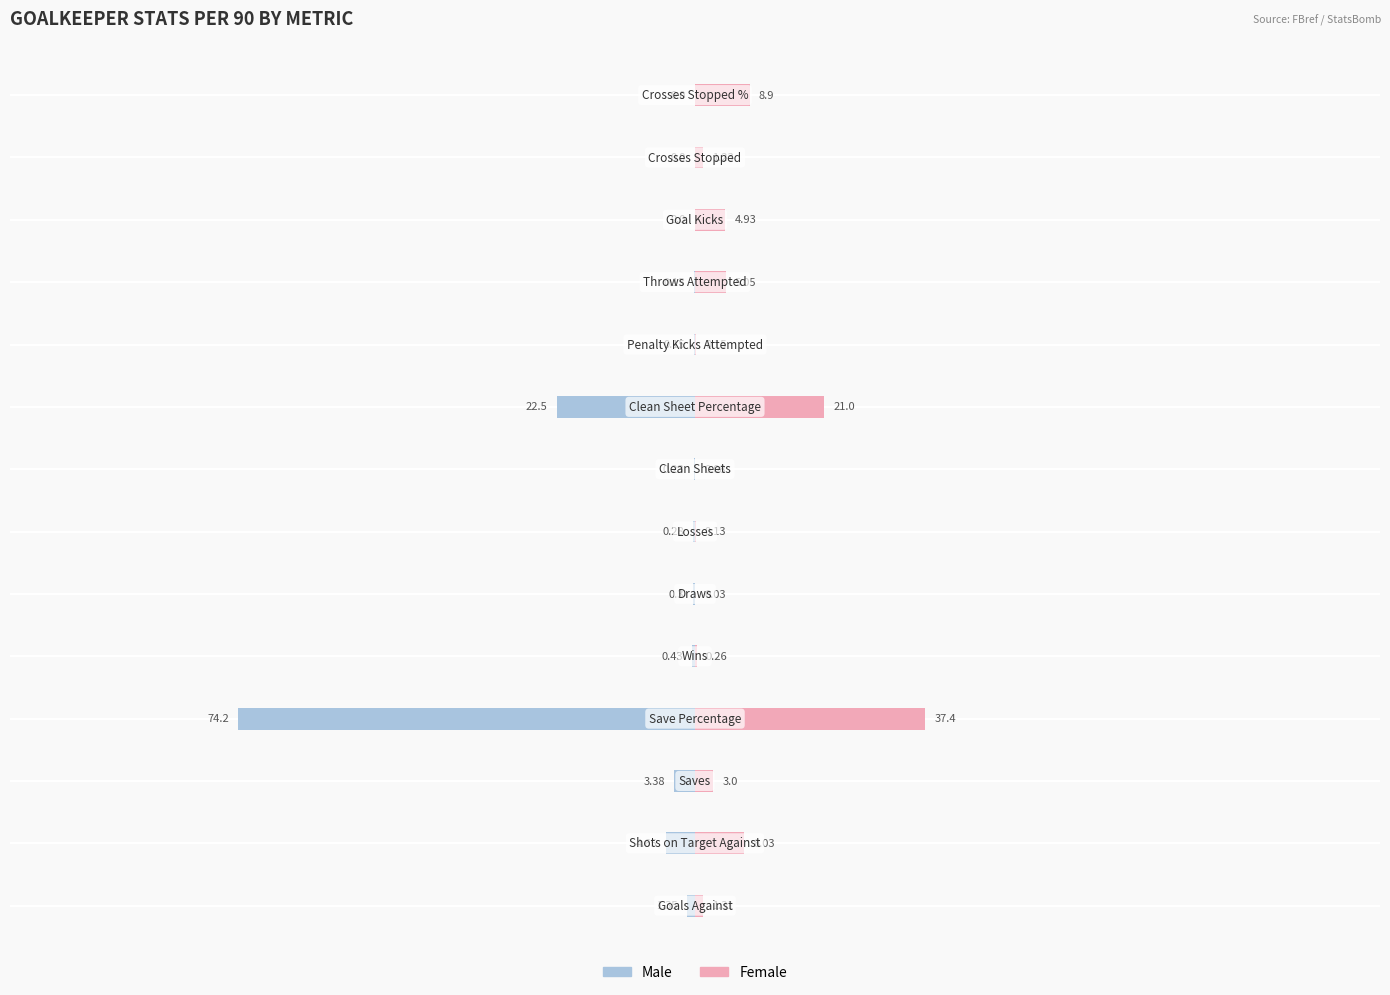

What are all the series names shown in the legend?

Male, Female